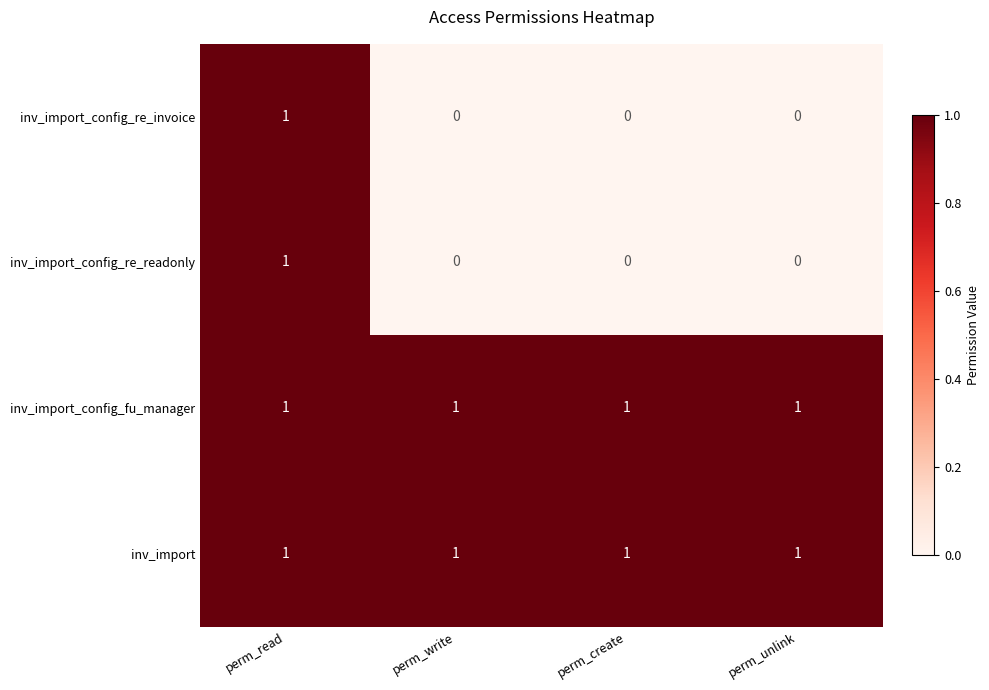

What is the sum of all inv_import values?

4